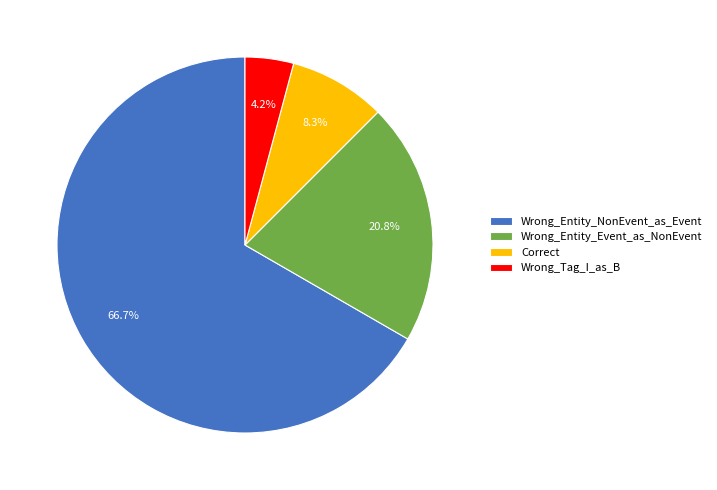

What is the largest slice in the pie chart?

Wrong_Entity_NonEvent_as_Event